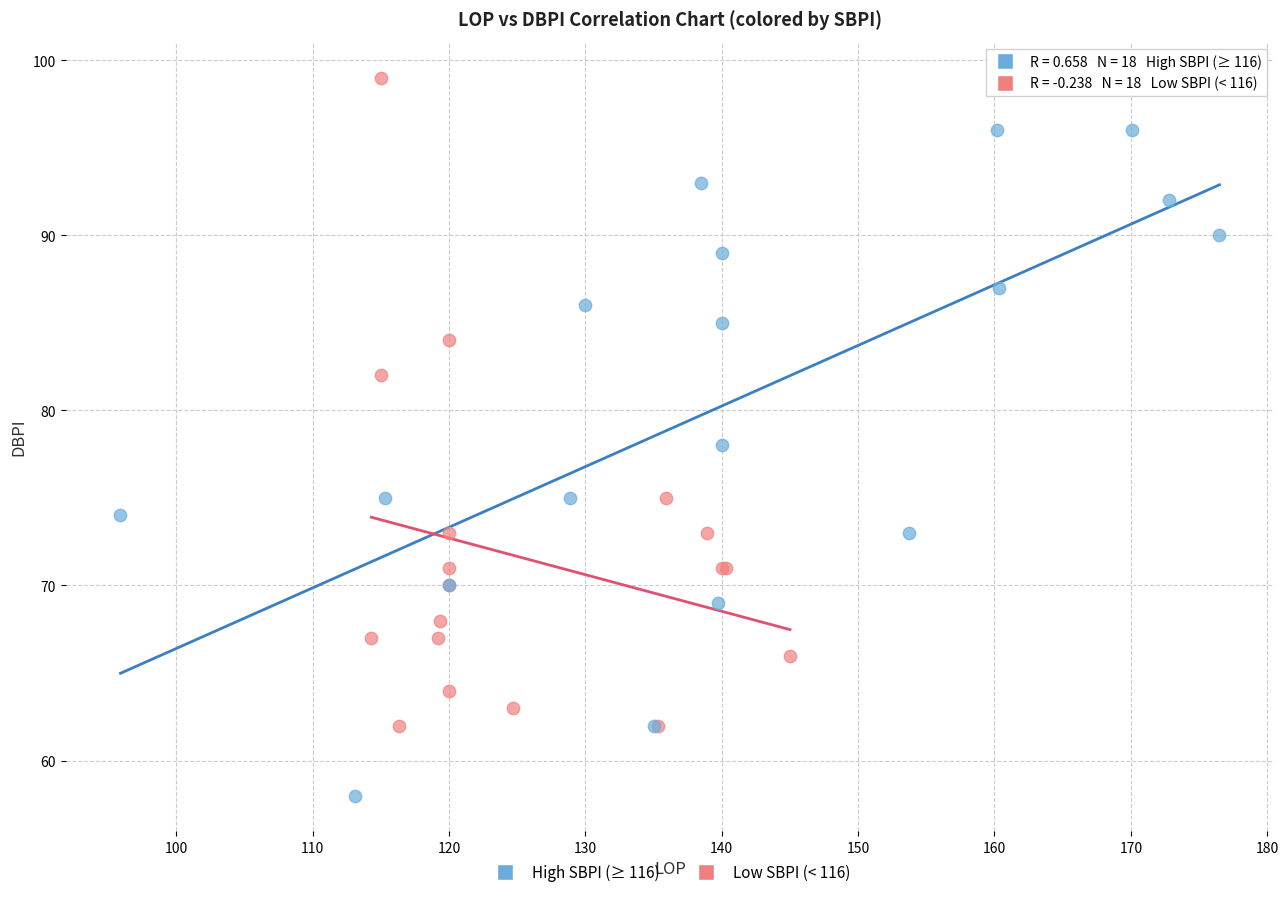

Which series reaches the minimum Y coordinate?

High SBPI (≥ 116)